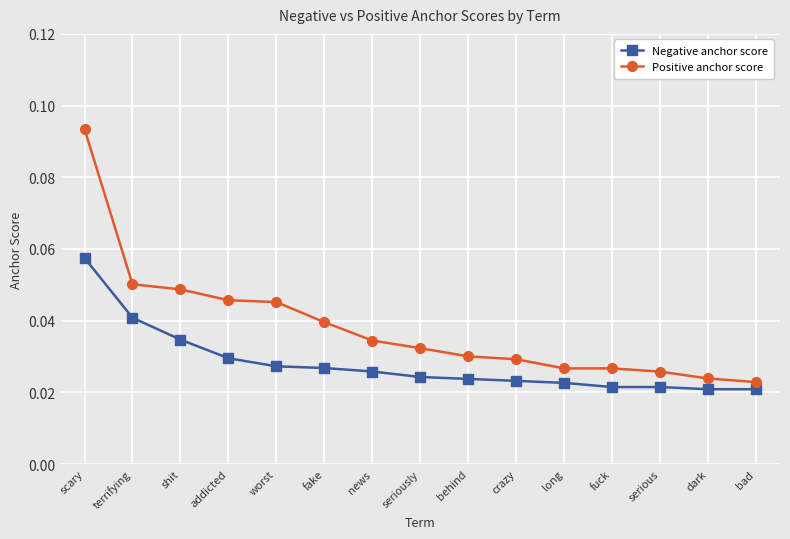

How many lines are shown in the chart?

2